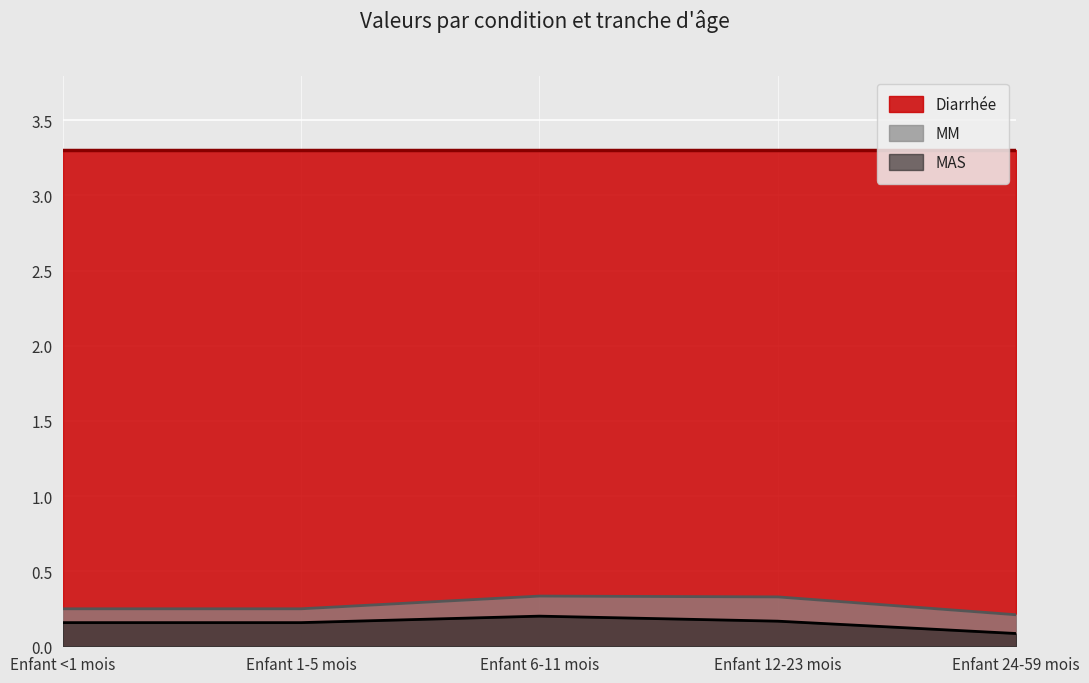

True or false: MAS and MM cross at least once.

False